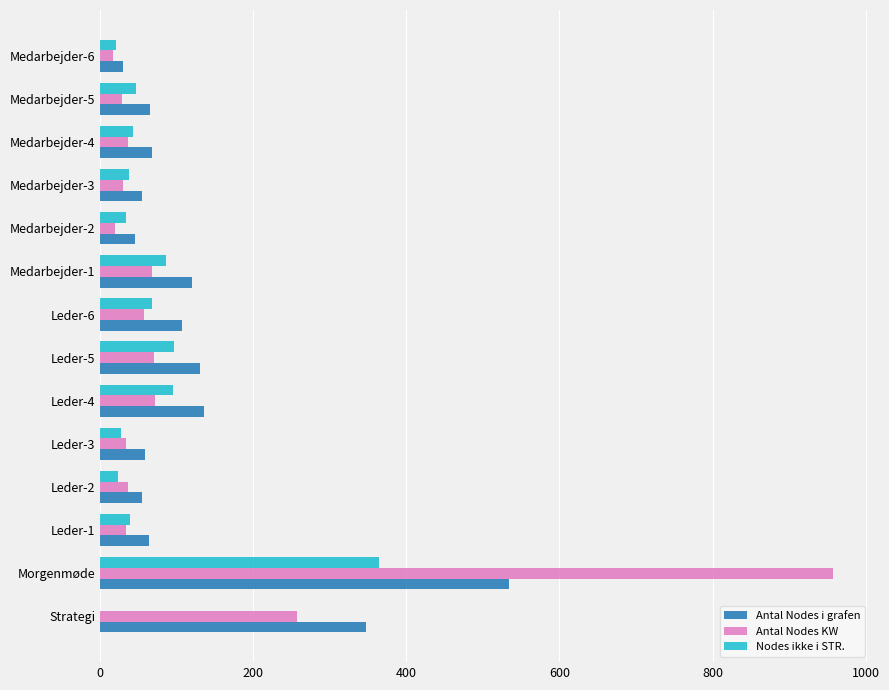

At which label is Antal Nodes KW closest to 487?

Strategi